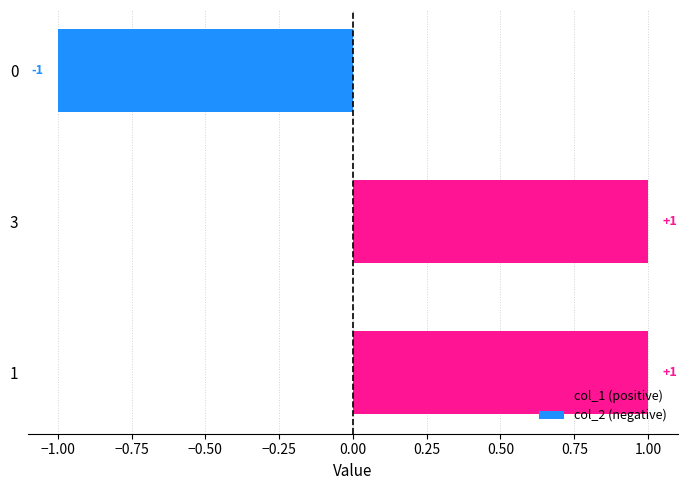

Which series has the largest total across all categories?

col_1 (positive)